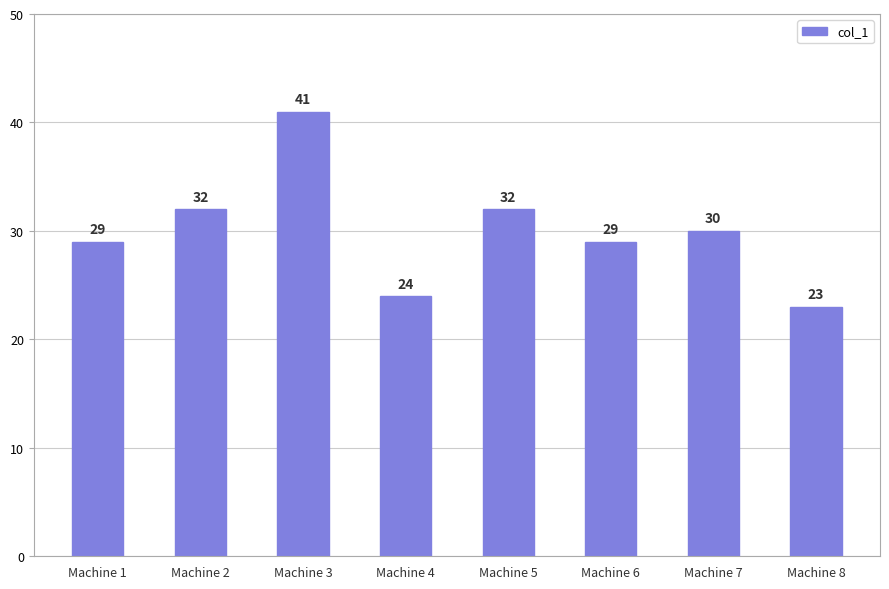

How many values are below 30?

4